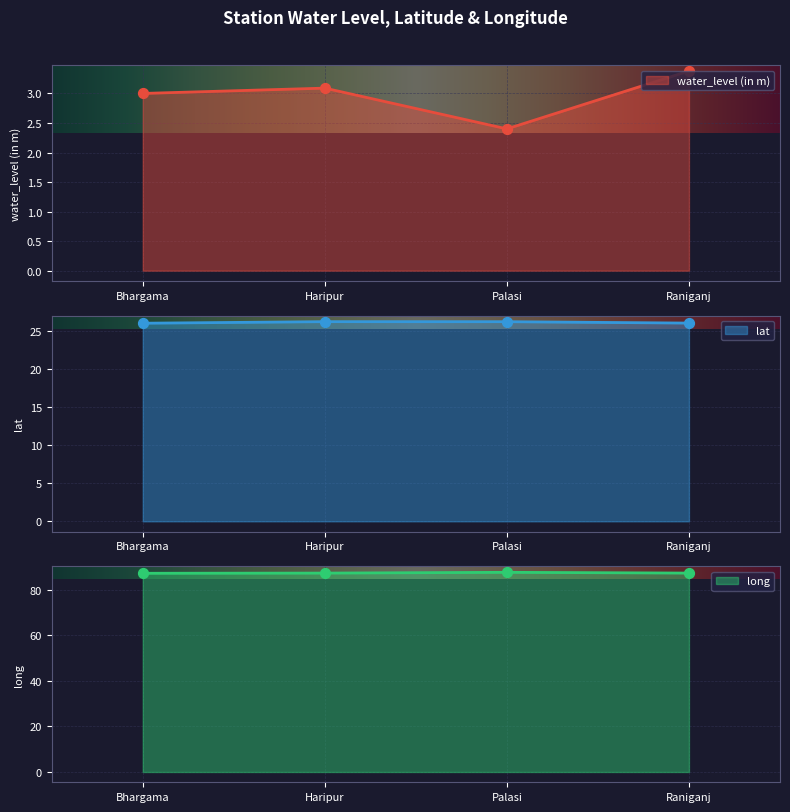

At which category is the sum across all series the highest?

Raniganj